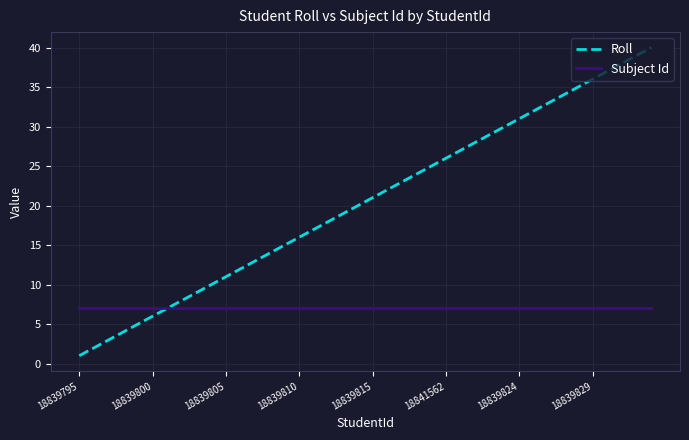

Which series has the widest spread of values?

Roll